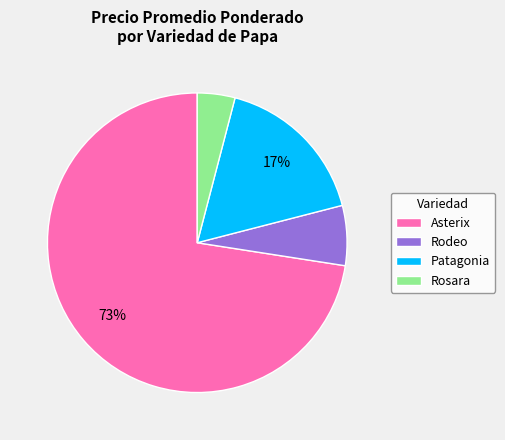

What is the largest slice in the pie chart?

Asterix